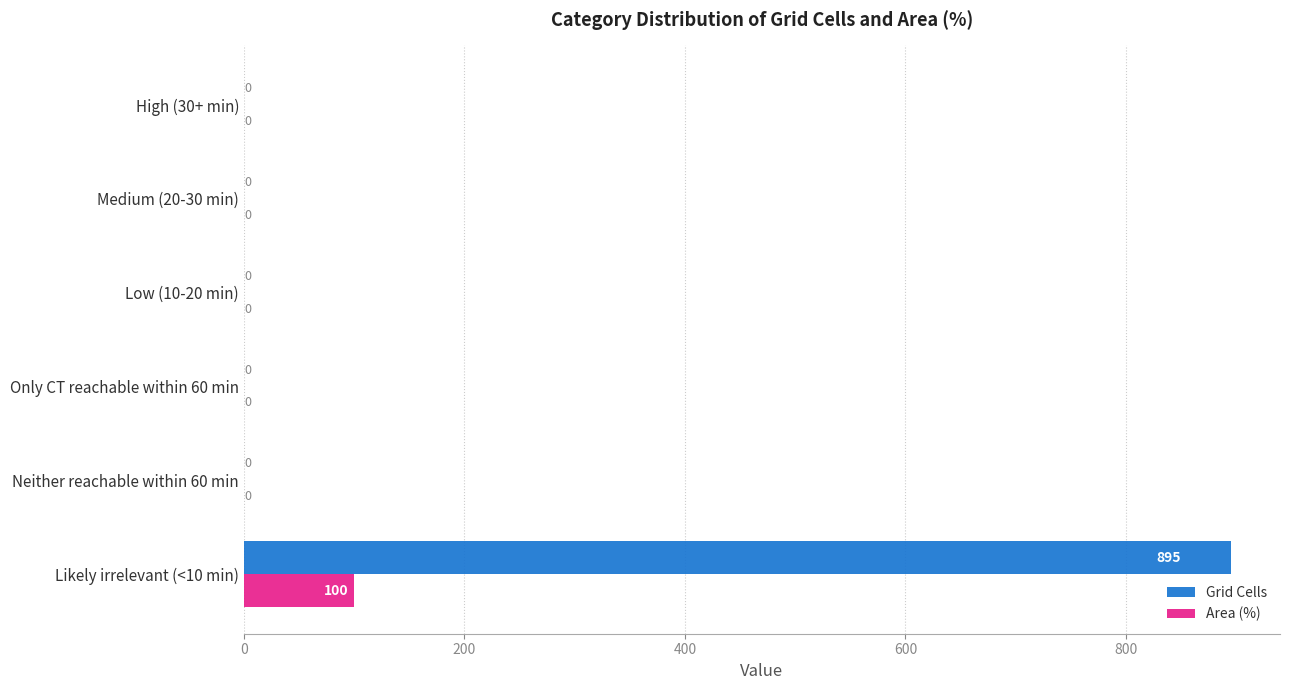

How many values in the Area (%) series exceed 0?

1